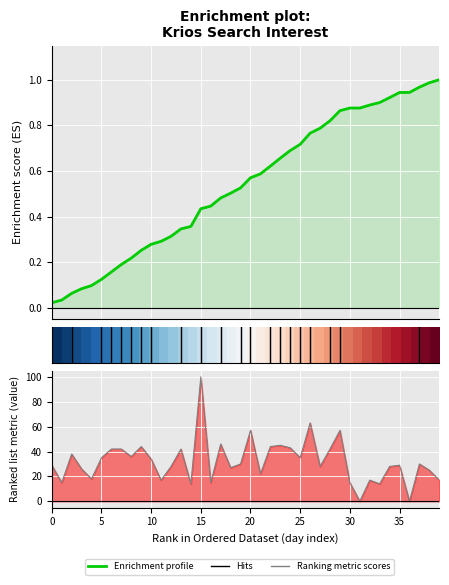

Which category has the highest value across all series?

15